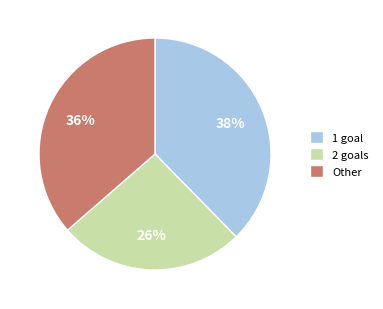

Is there a majority slice in this chart?

No